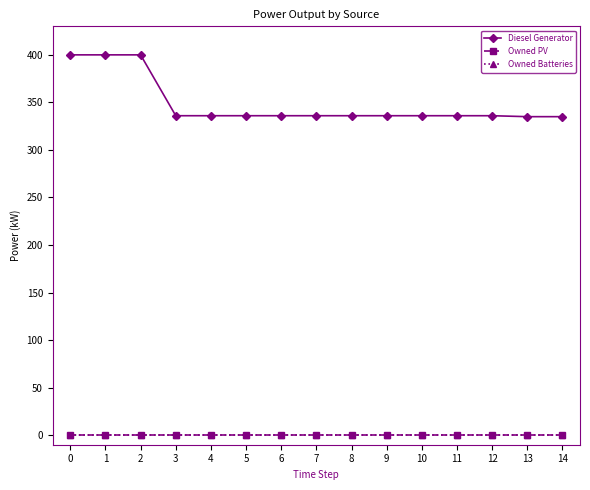

What is the total value across all series at 7?

336